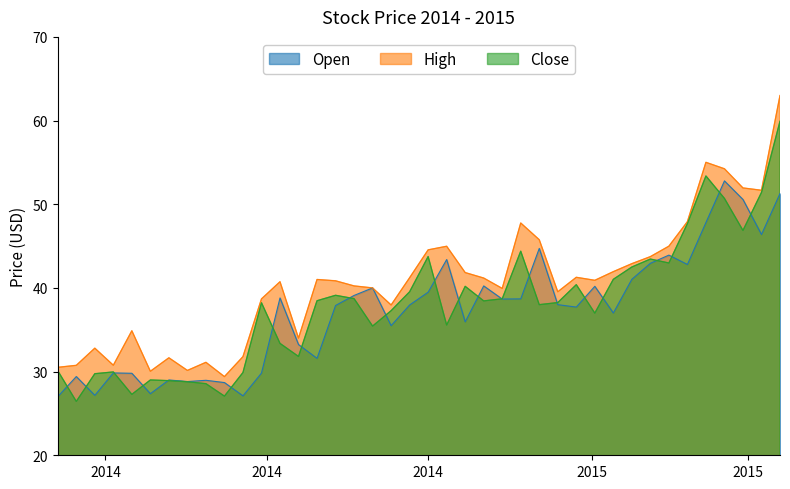

Which series has the largest total across all categories?

High